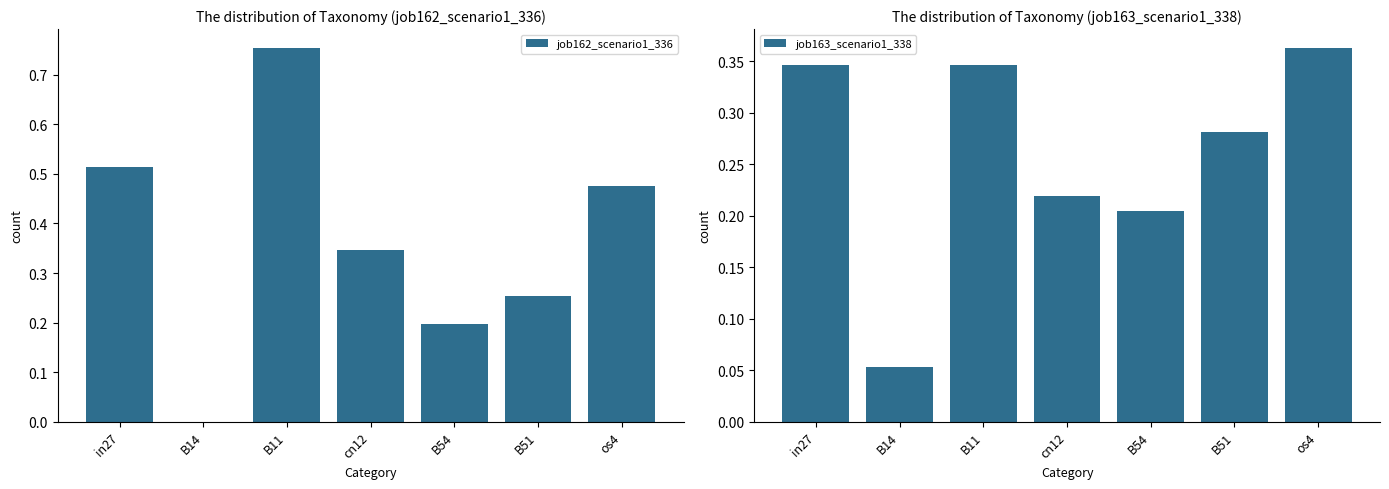

How many positive values does the job162_scenario1_336 series have?

6